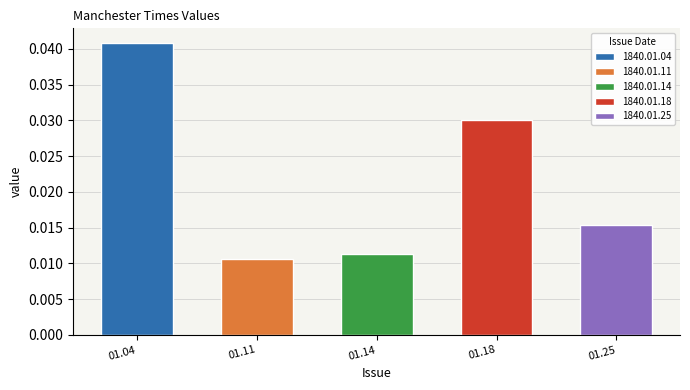

Count the values in the range 0 to 1.

5